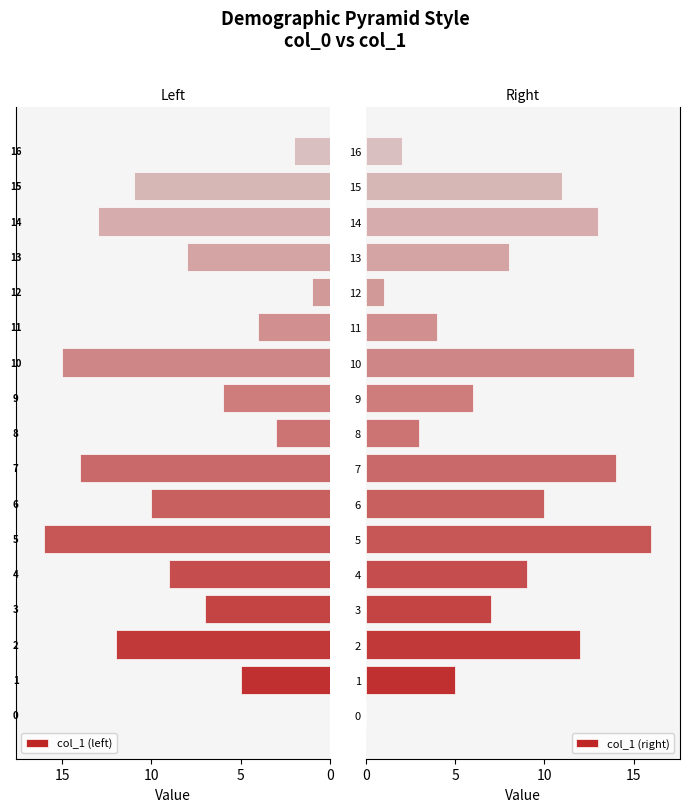

What are all the series names shown in the legend?

col_1 (left), col_1 (right)